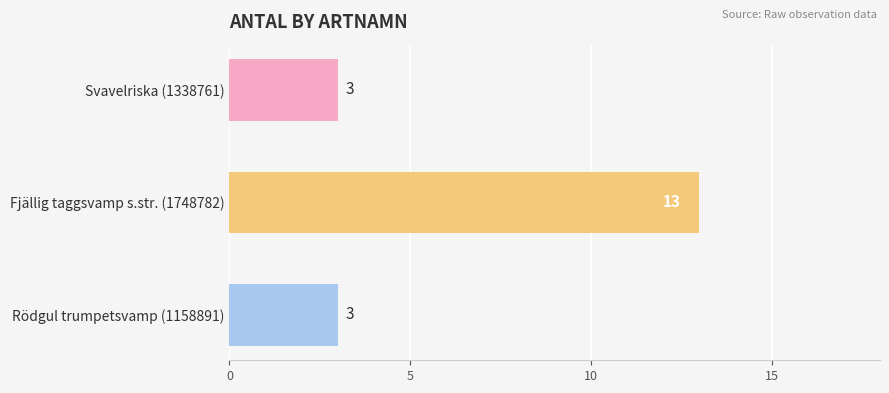

What position from the top is Fjällig taggsvamp s.str. (1748782)?

2